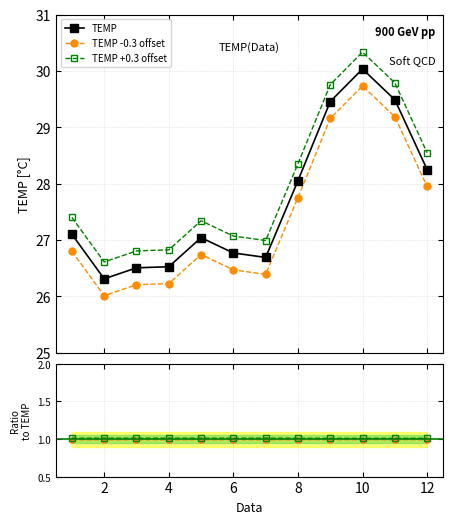

True or false: TEMP +0.3 offset and TEMP -0.3 offset intersect in this chart.

False